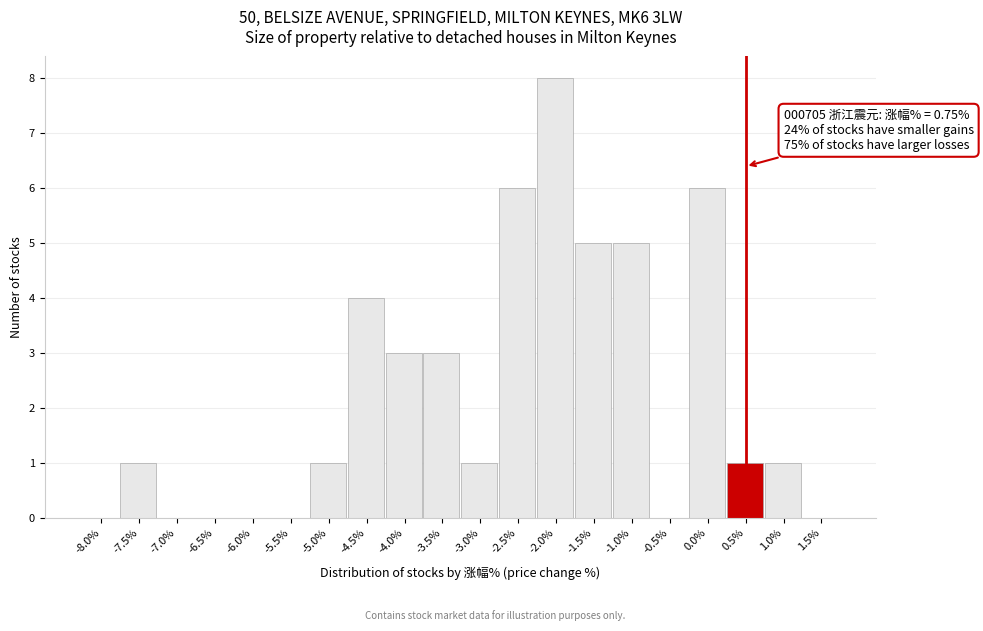

Reading left to right, transcribe all the data shown in this chart.

-8.0%=0	-7.5%=1	-7.0%=0	-6.5%=0	-6.0%=0	-5.5%=0	-5.0%=1	-4.5%=4	-4.0%=3	-3.5%=3	-3.0%=1	-2.5%=6	-2.0%=8	-1.5%=5	-1.0%=5	-0.5%=0	0.0%=6	0.5%=1	1.0%=1	1.5%=0